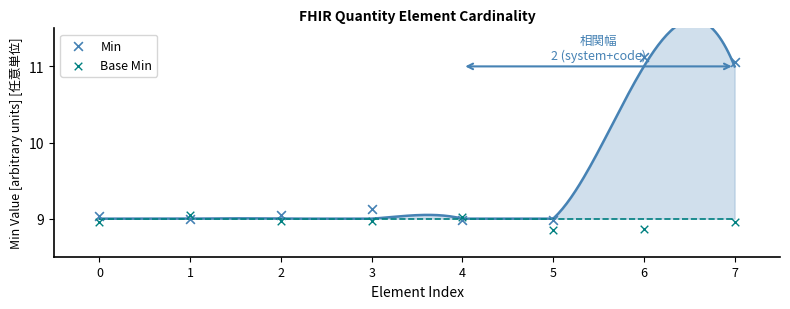

Which series has the largest Y range (max minus min)?

Min